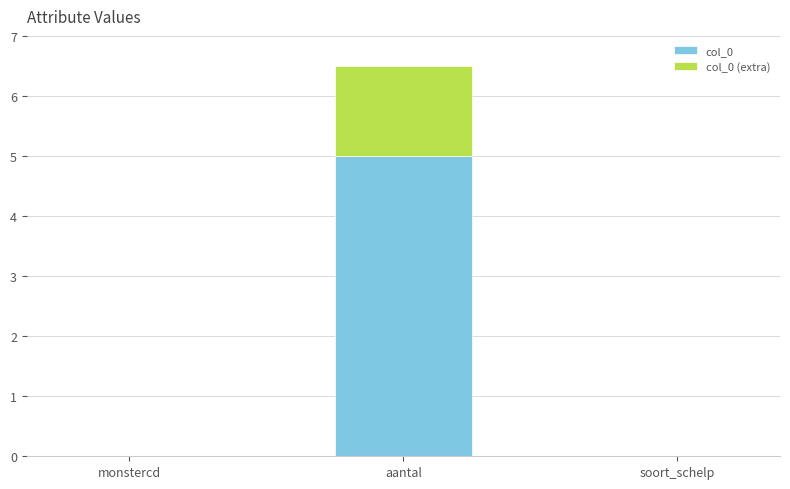

How many data points does each series have?

3